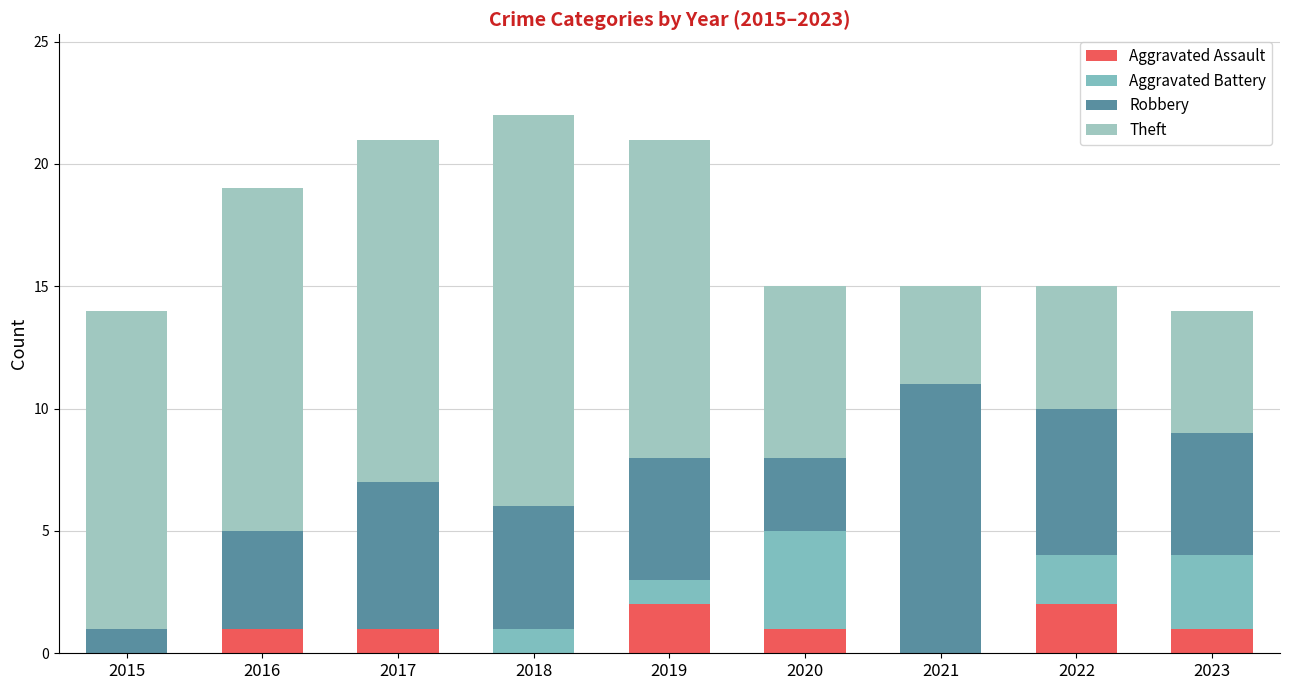

Count the number of categories in the chart.

9